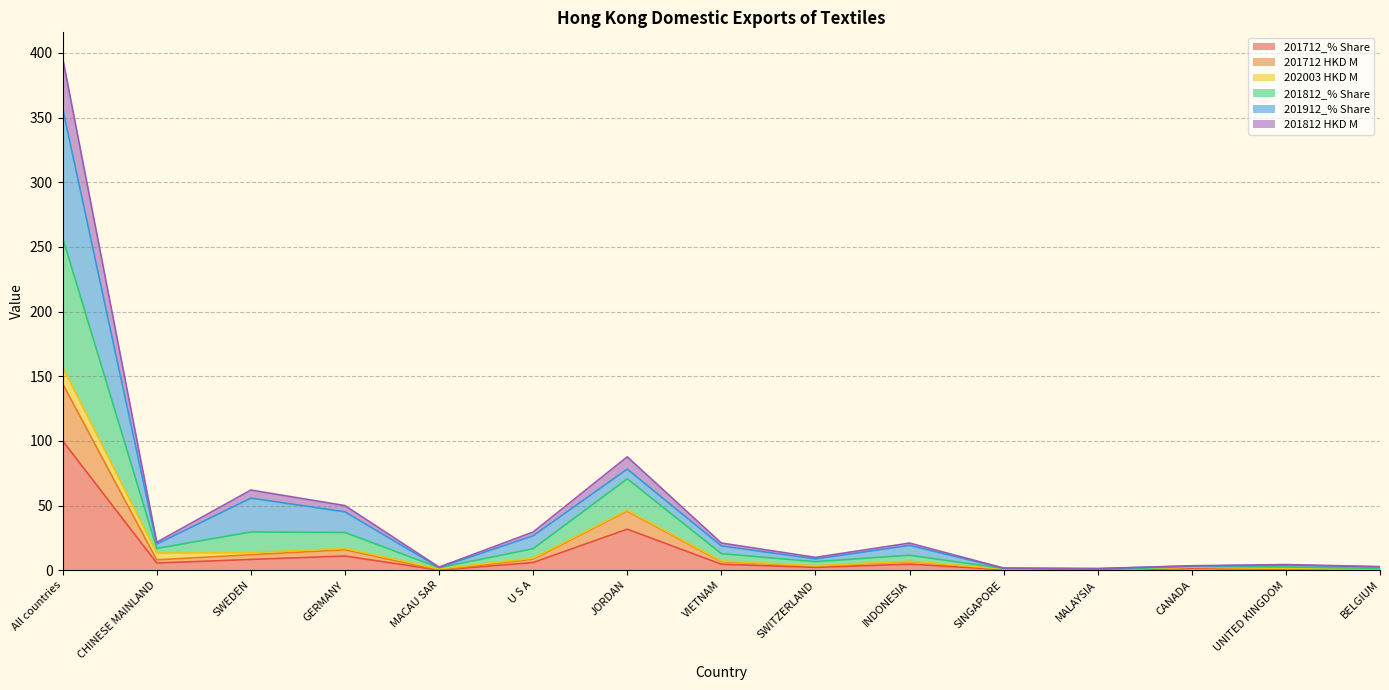

Is the value of 201712 HKD M at SWITZERLAND greater than the value of 201712_% Share at All countries?

No